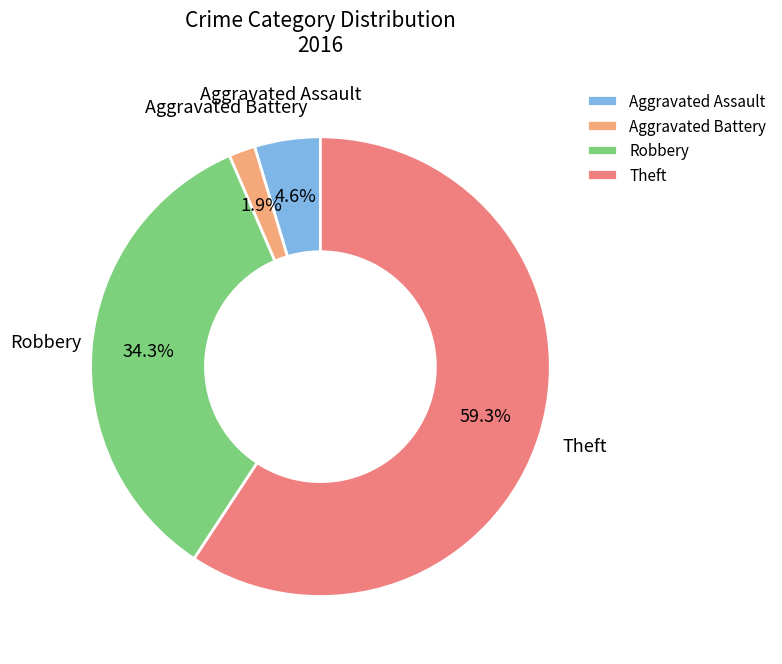

To the nearest percent, what is the combined percentage of Robbery and Aggravated Assault?

39%